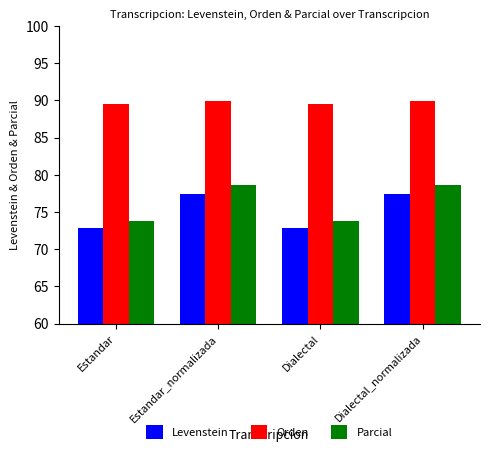

Count the number of data series in this chart.

3